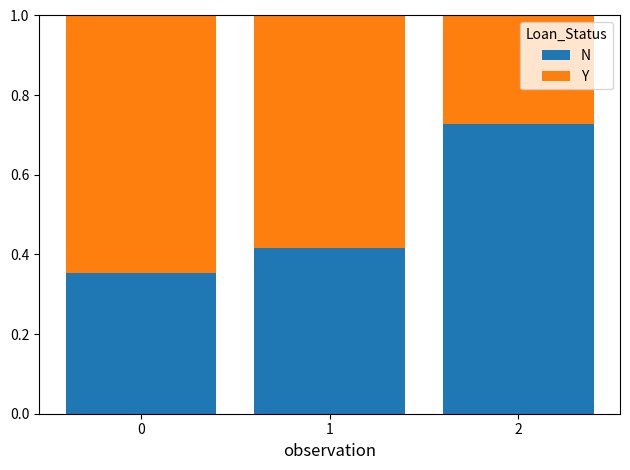

True or false: N has a value of 0.2 at 0.

False